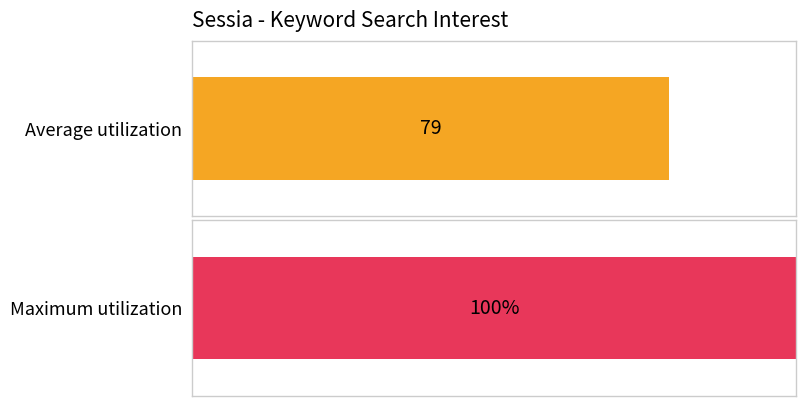

Is the value of Maximum utilization at 2013/08/07 greater than the value of Average utilization at 2013/07/21?

No